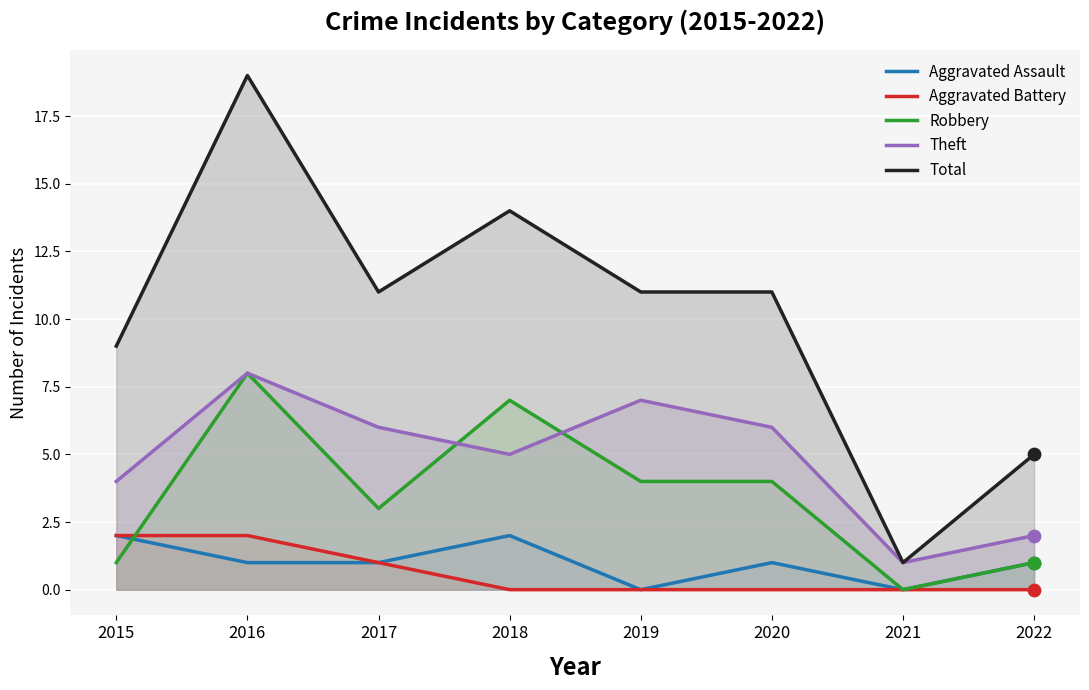

Is the value of Total at 2016 greater than the value of Aggravated Battery at 2022?

Yes